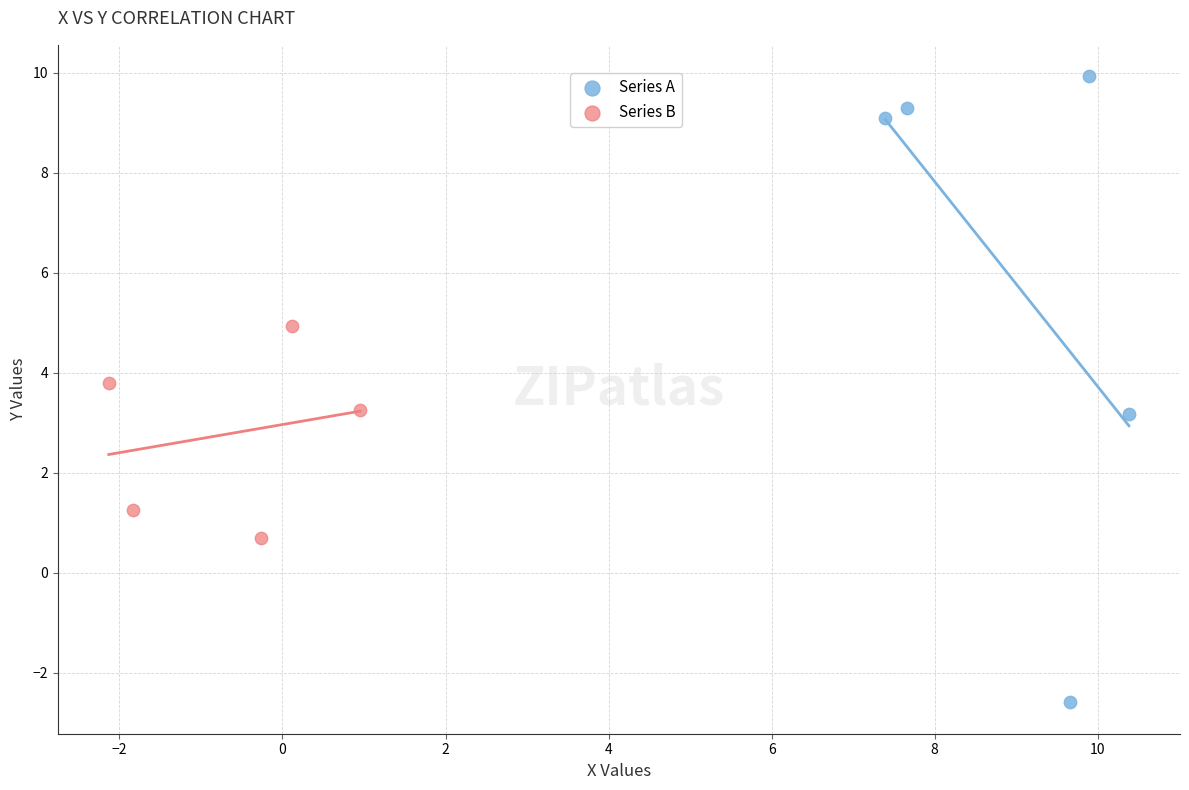

What are all the series names shown in the legend?

Series A, Series B